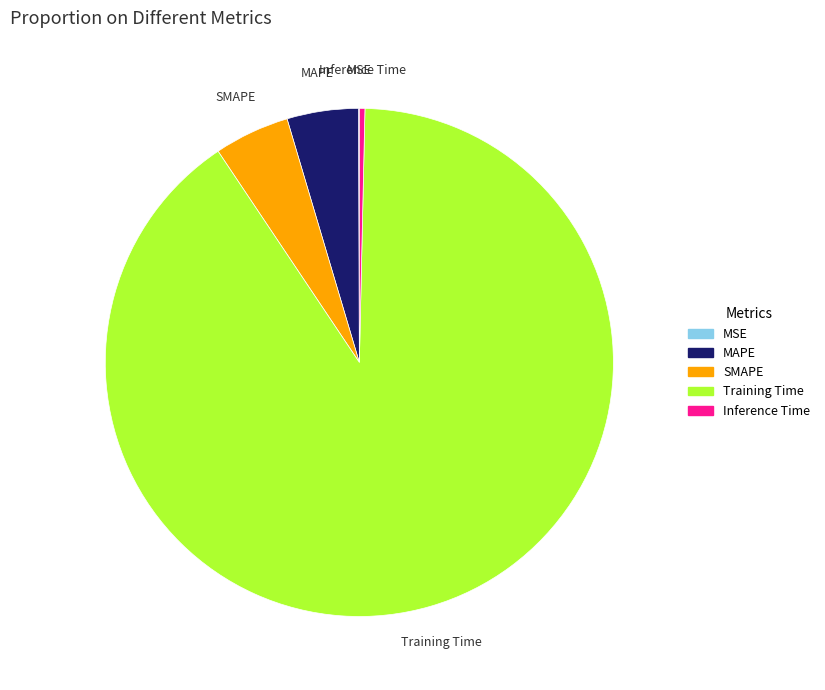

The SMAPE slice represents 10% of the pie. True or false?

False